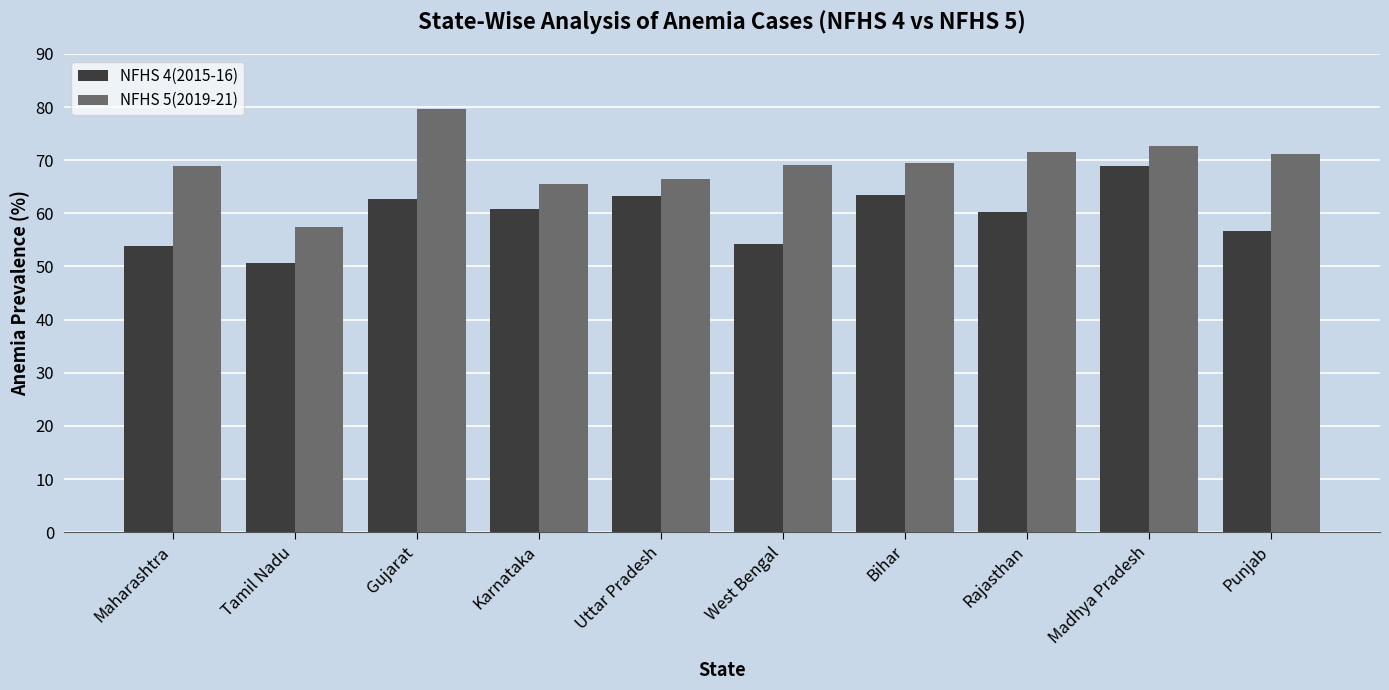

Are the bars grouped side by side (vs. stacked)?

Yes